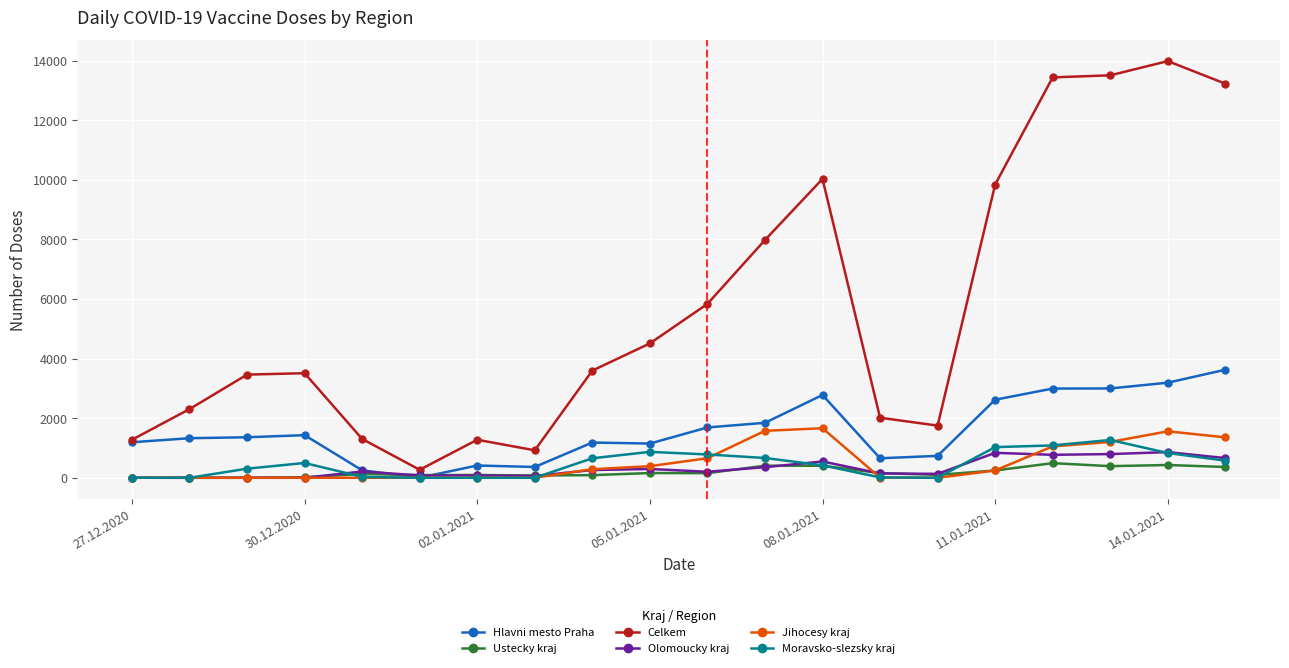

List the series in order of their peak value, highest first.

Celkem, Hlavni mesto Praha, Jihocesy kraj, Moravsko-slezsky kraj, Olomoucky kraj, Ustecky kraj